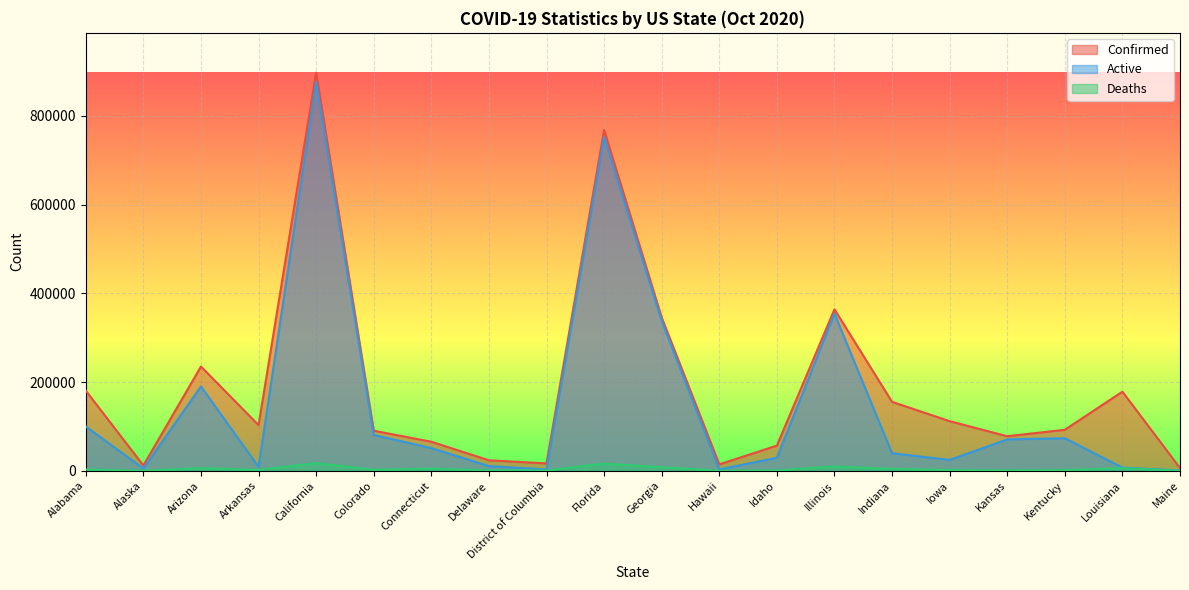

Where is Confirmed nearest to the value 451680?

Illinois